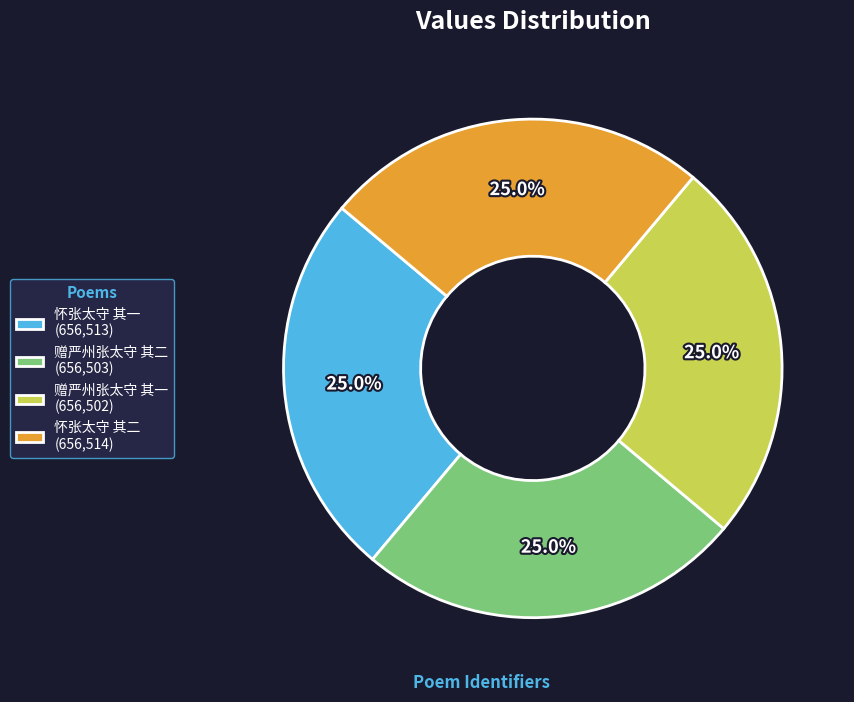

To the nearest percent, what portion does 怀张太守 其一 represent?

25%